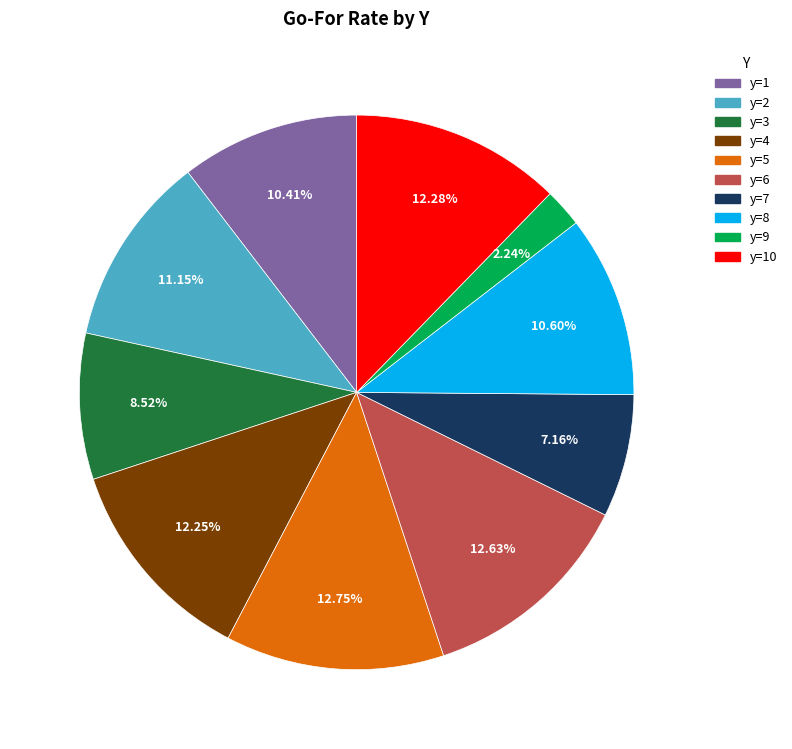

Is there any slice that represents more than half of the pie?

No